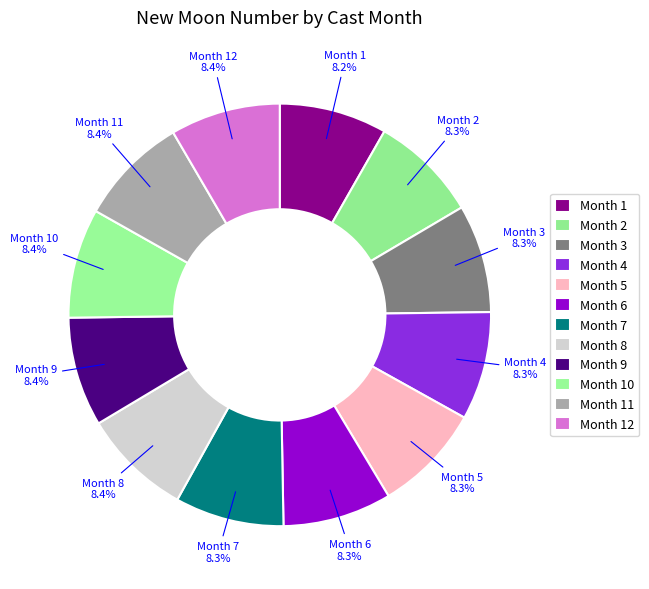

How many segments does this pie chart have?

12